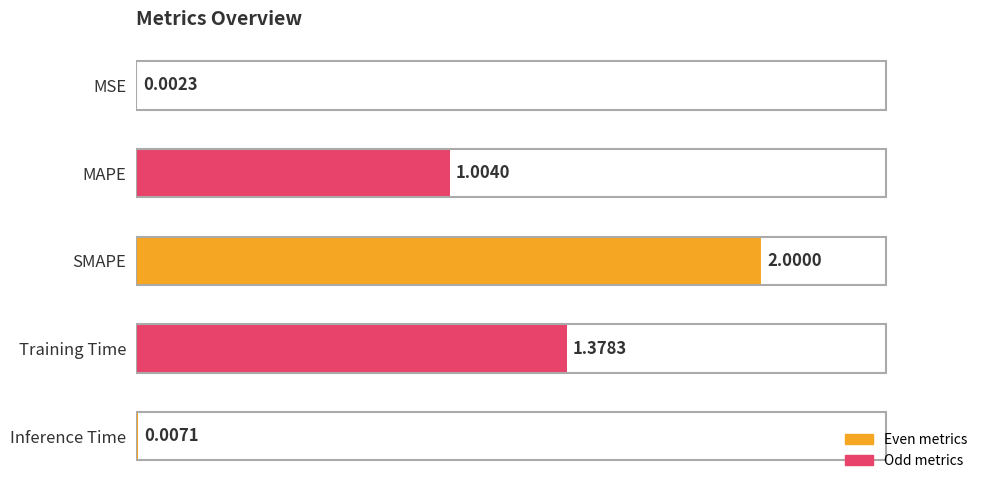

Where is the data nearest to the value 1?

MAPE